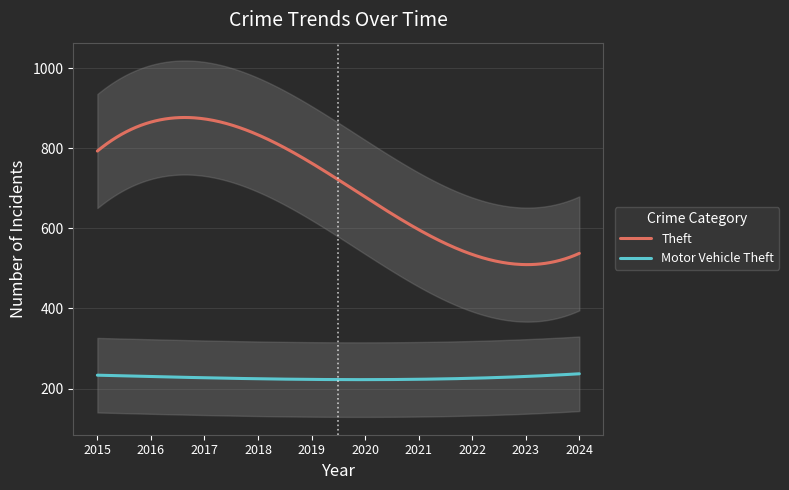

What are all the series names shown in the legend?

Theft, Motor Vehicle Theft